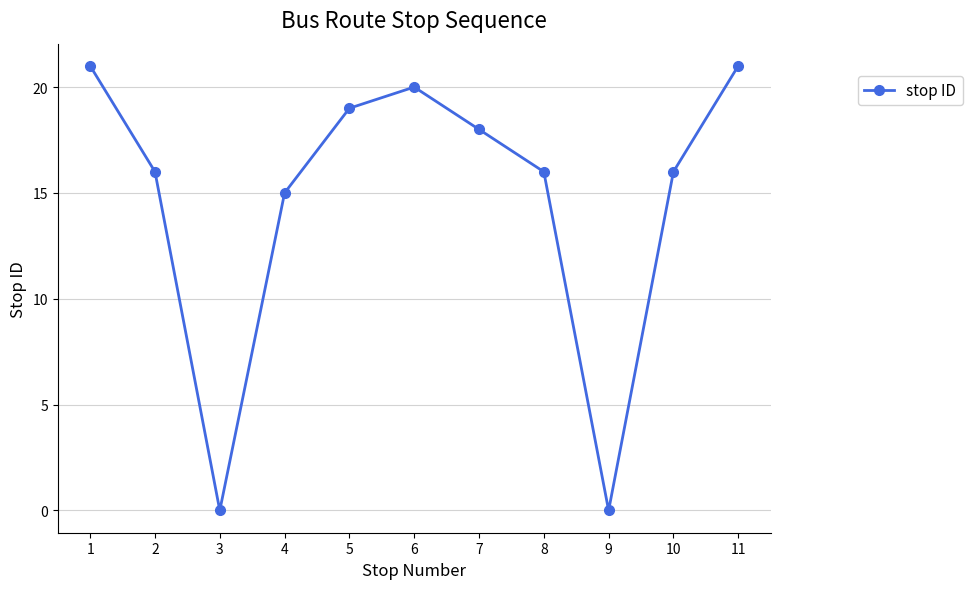

Reading left to right, what are all the values shown in this chart?

1=21	2=16	3=0	4=15	5=19	6=20	7=18	8=16	9=0	10=16	11=21